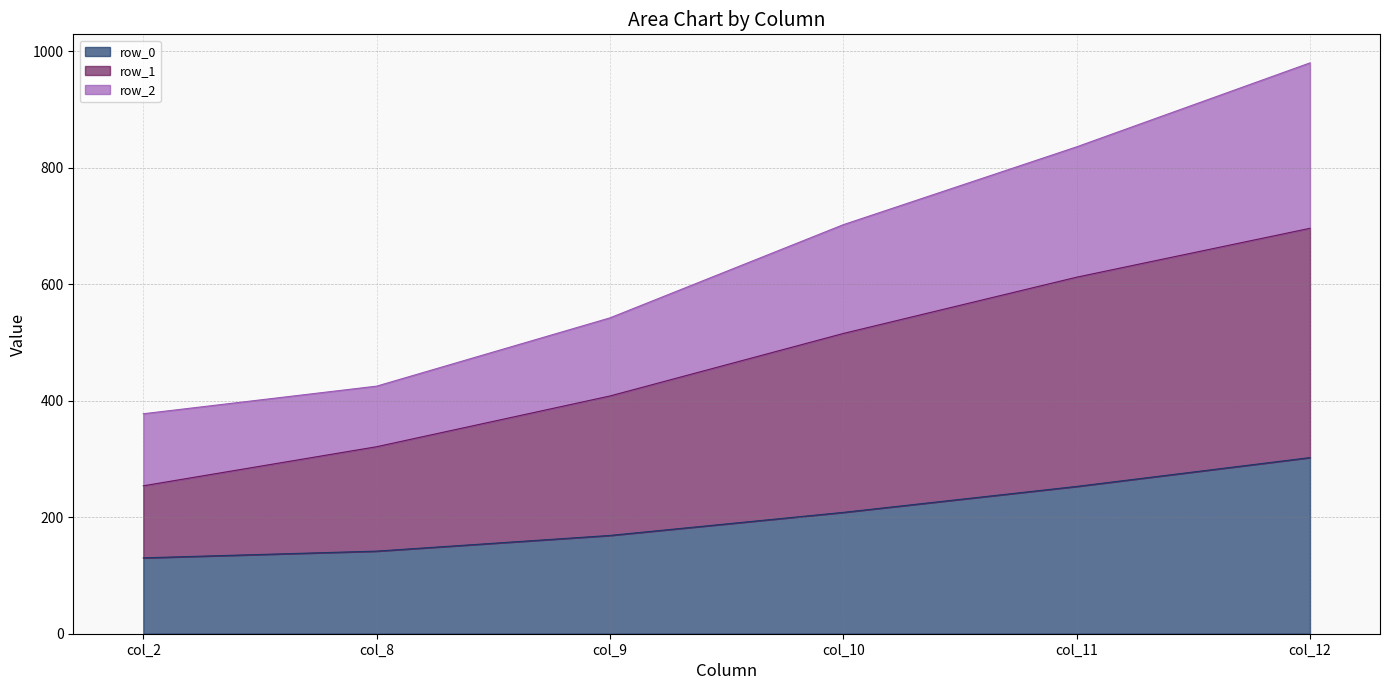

The value of row_0 at col_8 is 233.8. True or false?

False